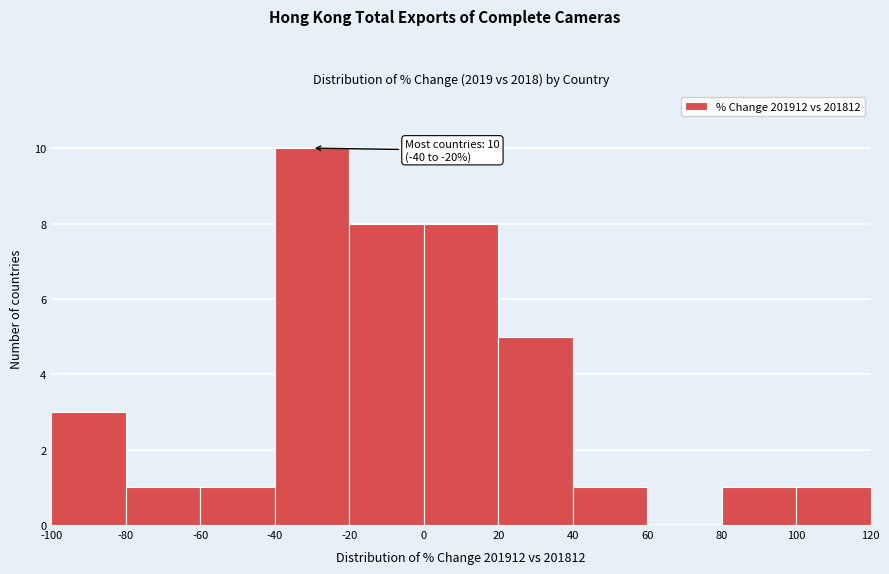

Over which range of the x-axis is the bar tallest?

-40 to -20